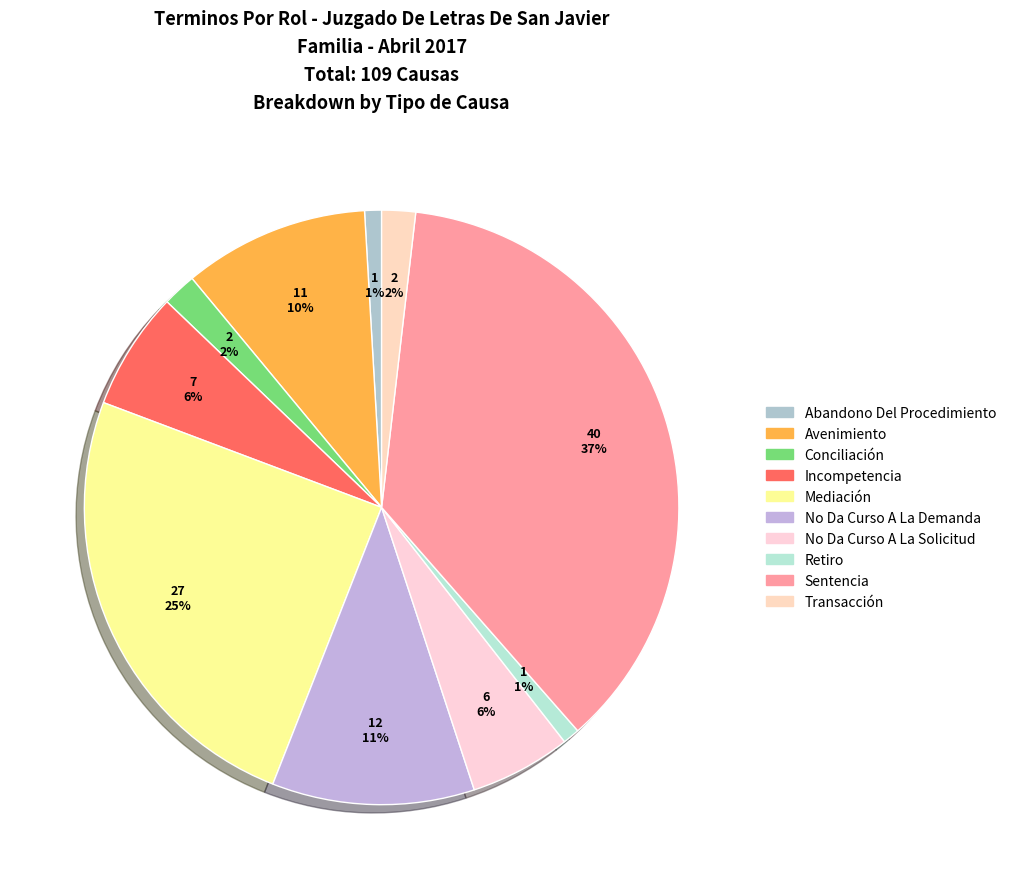

How many slices are in this pie chart?

10